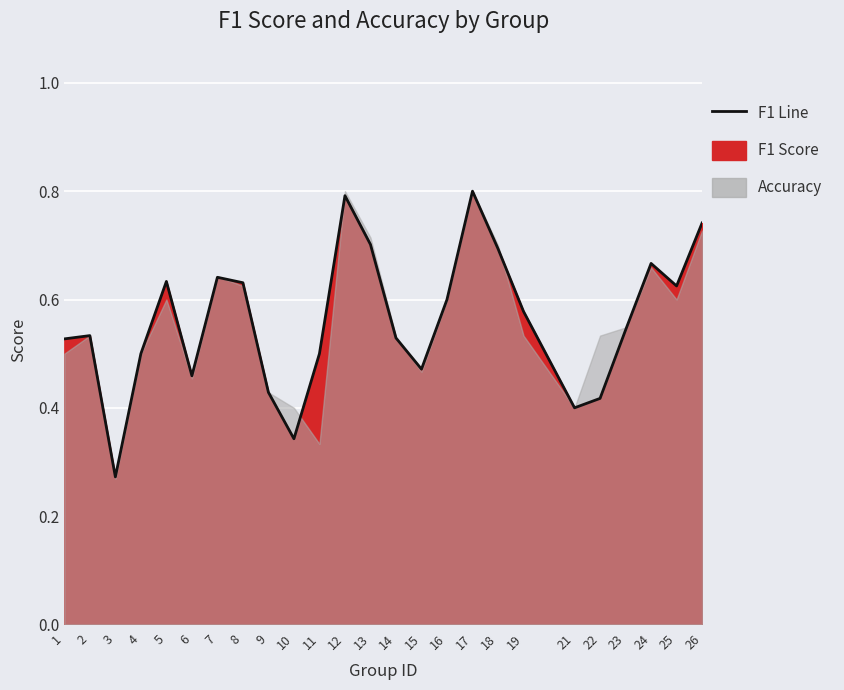

Does the chart display data point markers on the line(s)?

No